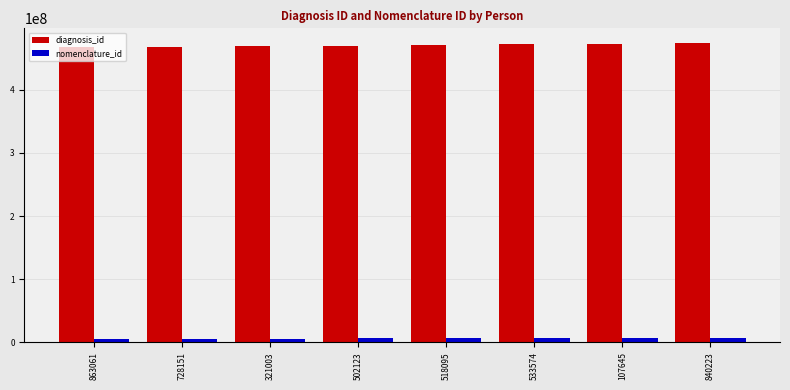

What is the value of the nomenclature_id bar at the 1st from the left?

5289241